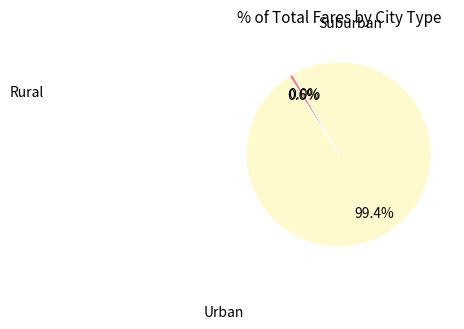

Is there any slice that represents more than half of the pie?

Yes